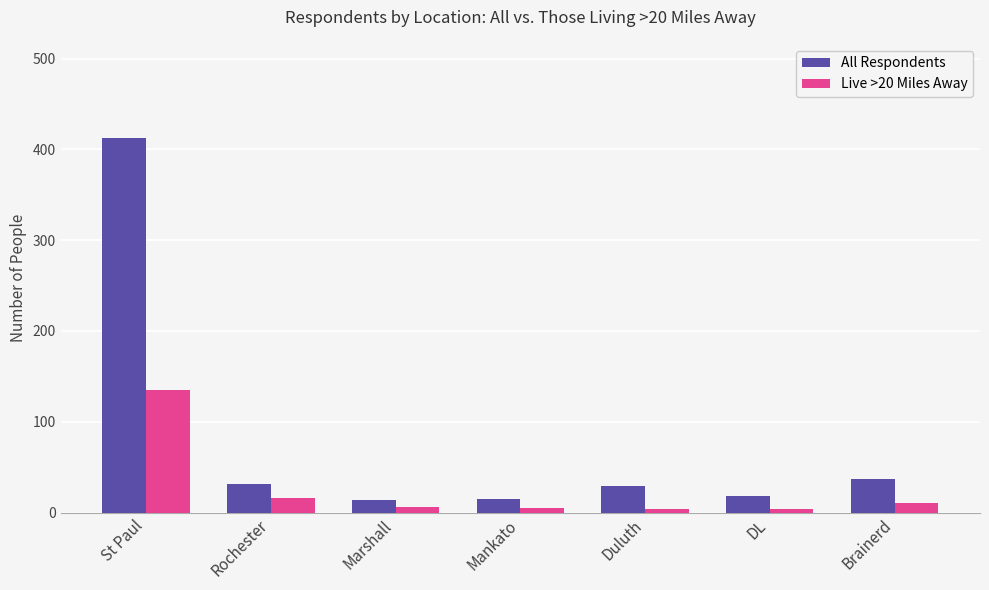

Which series has the widest spread of values?

All Respondents